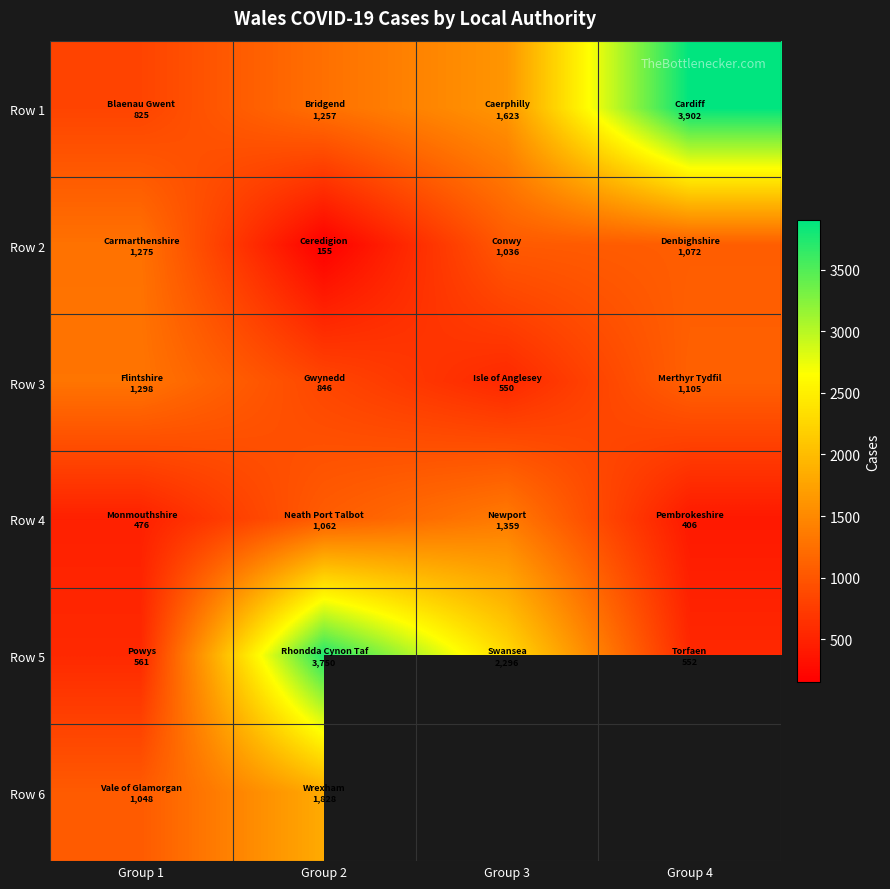

What value does the Row 1 series have at Group 1?

825.0